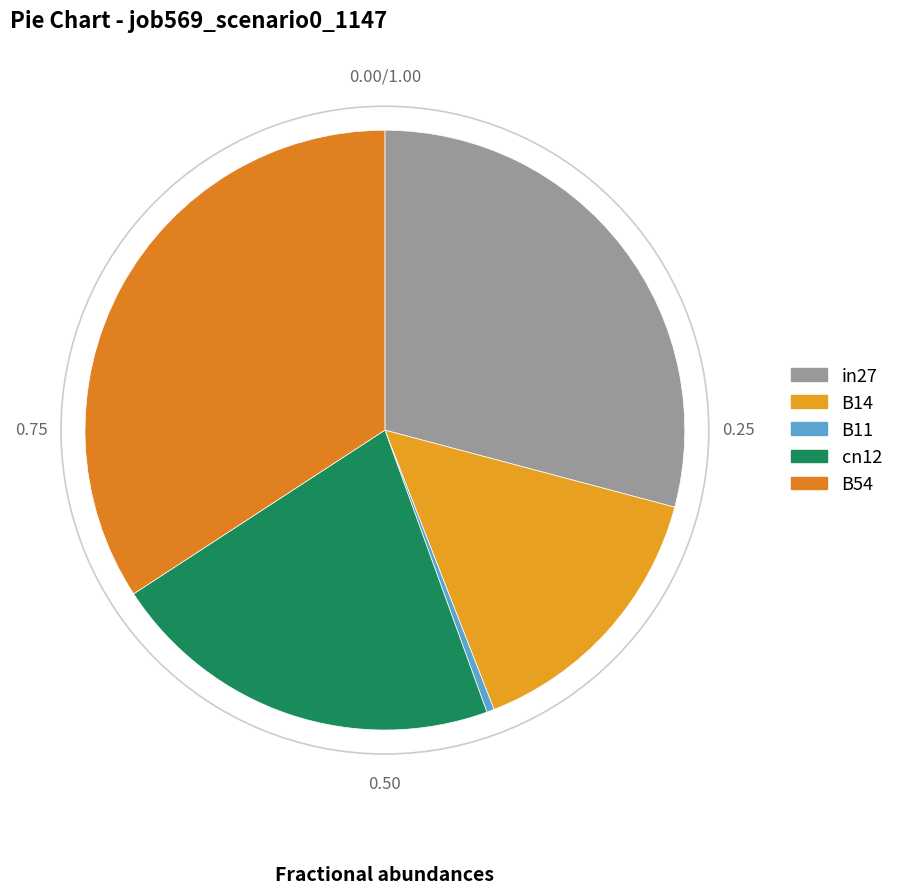

What portion of the pie excludes B54?

65.8%